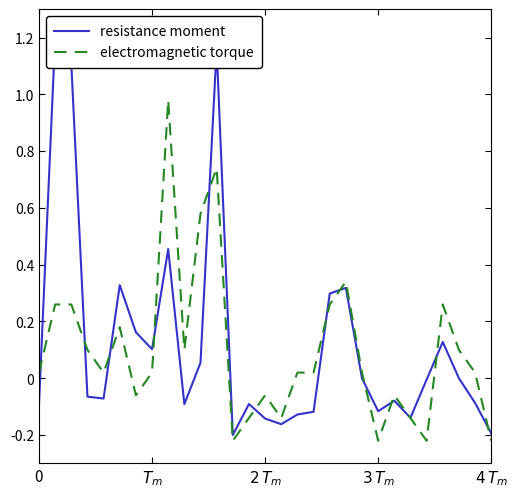

What is the approximate value of electromagnetic torque at 6?

-0.1